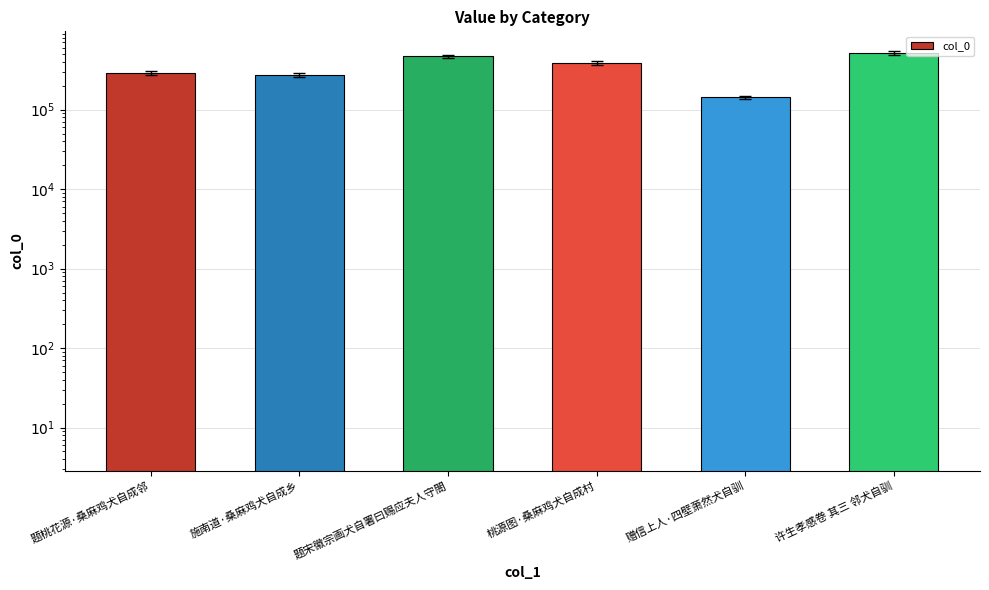

How many distinct data groups are displayed?

1